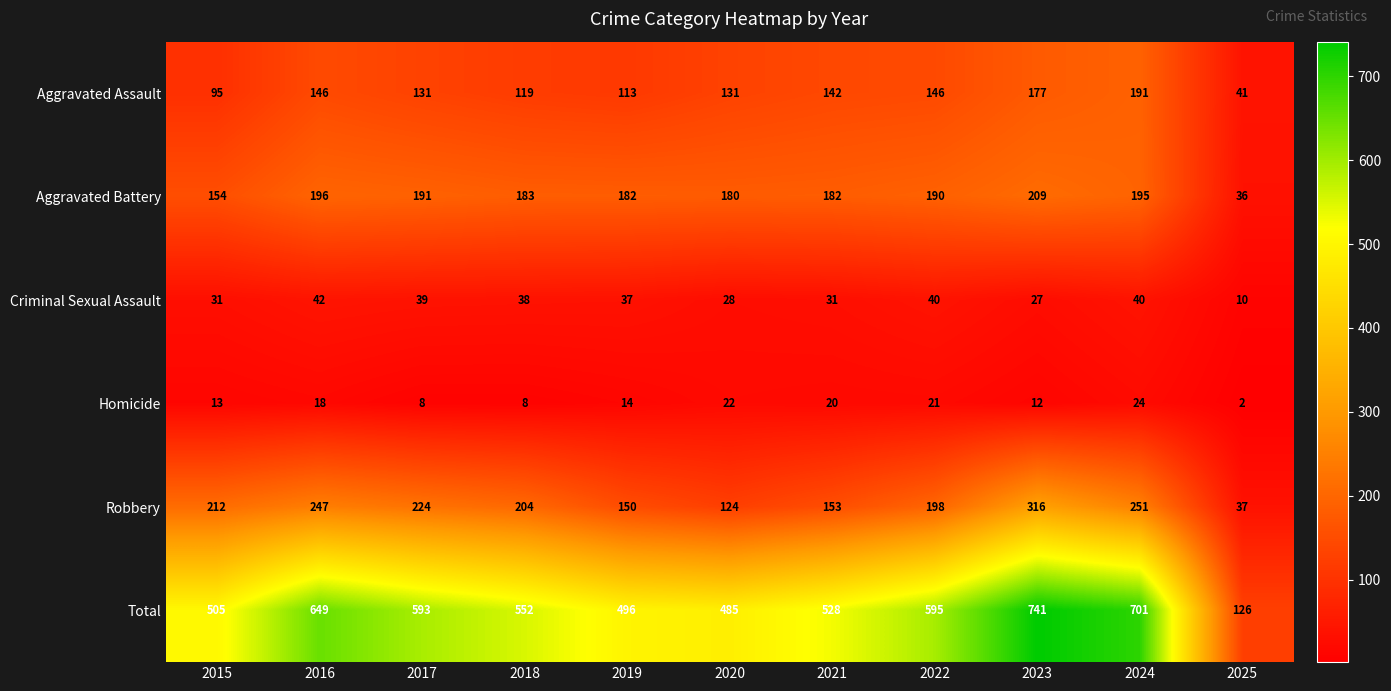

Rank the series by their maximum value, from highest to lowest.

Total, Robbery, Aggravated Battery, Aggravated Assault, Criminal Sexual Assault, Homicide